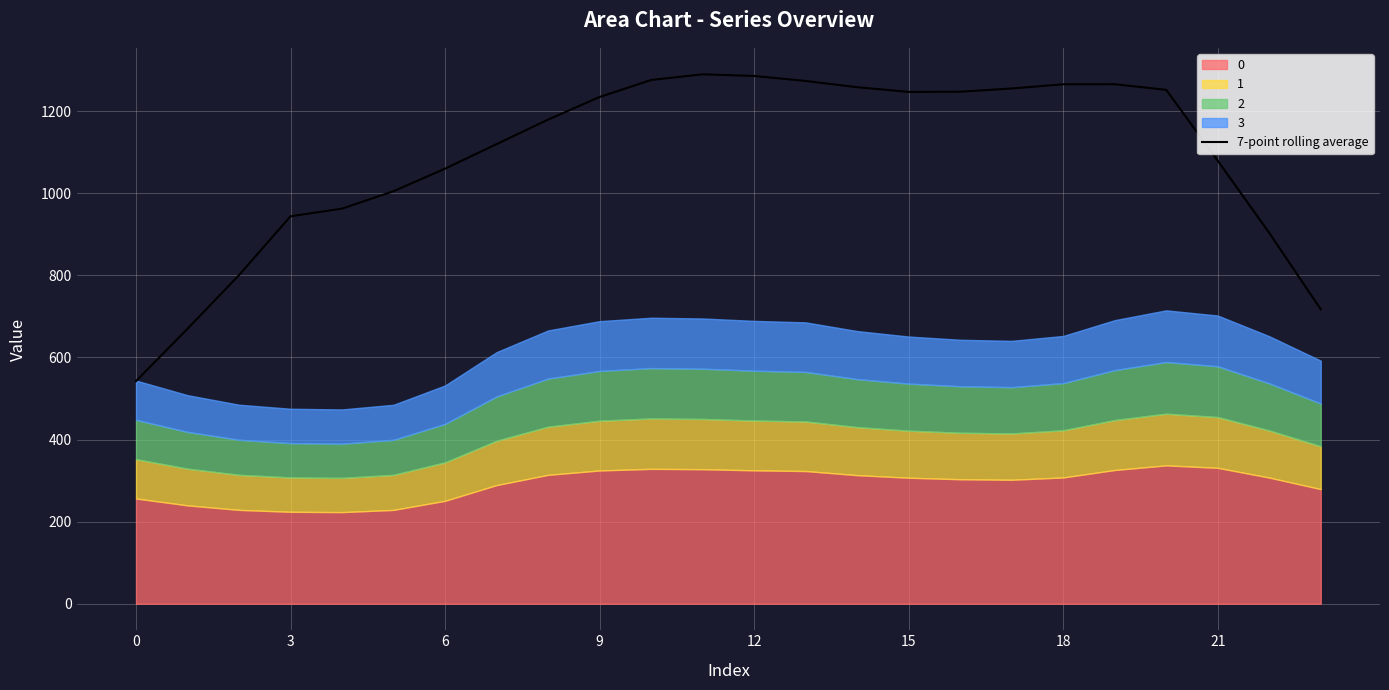

The value of 7-point rolling average at 21 is 1925.3. True or false?

False